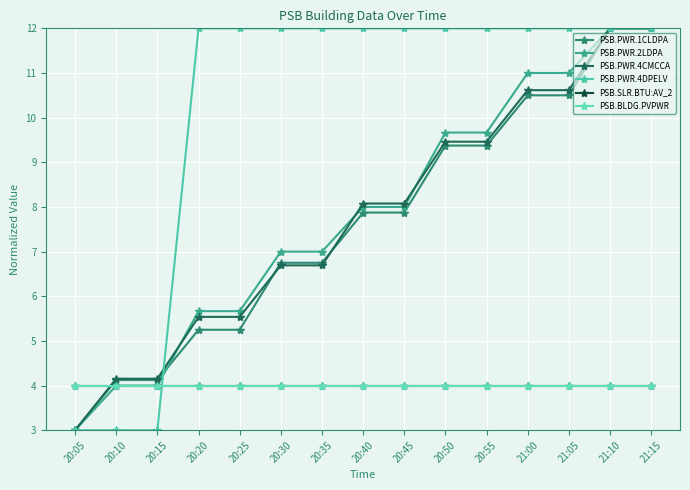

What is the value of the PSB.PWR.2LDPA point at the 11th from the left?

9.7